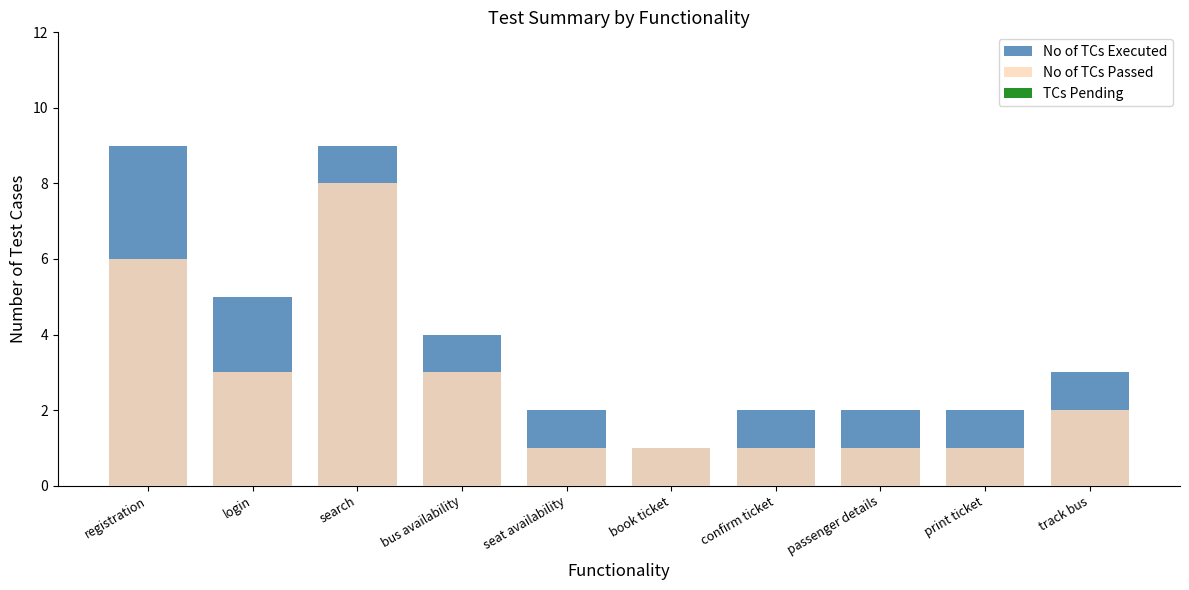

Is it true that No of TCs Executed equals 0 at book ticket?

False